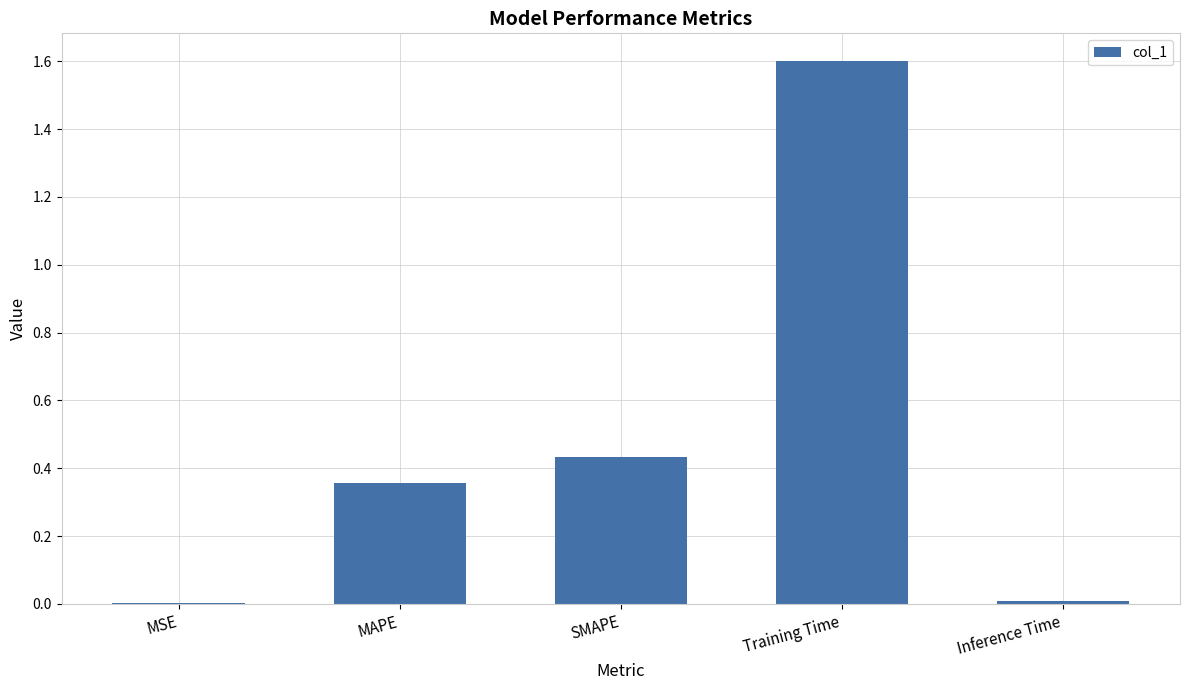

Between SMAPE and Training Time, which is larger?

Training Time